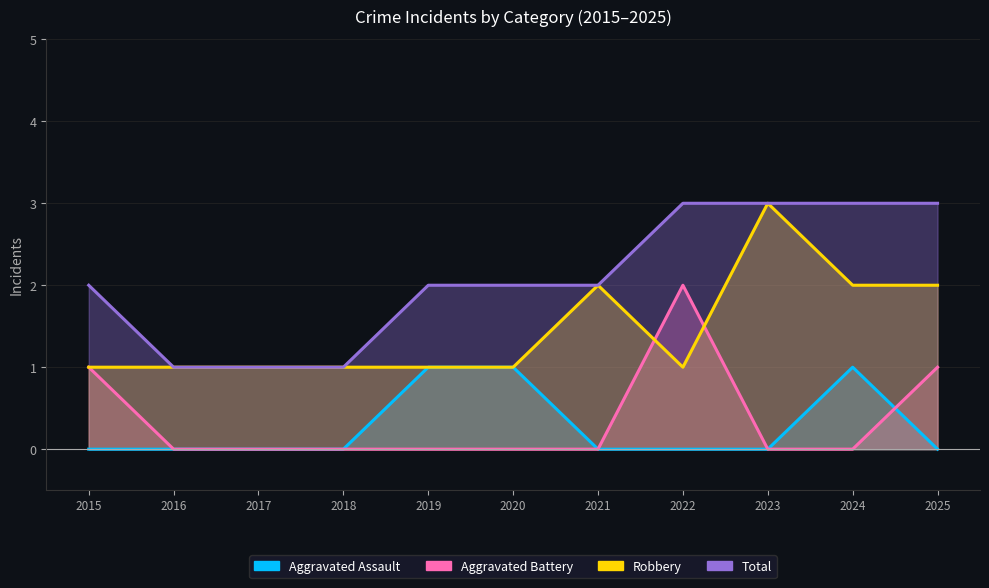

Does the chart display data point markers on the line(s)?

No